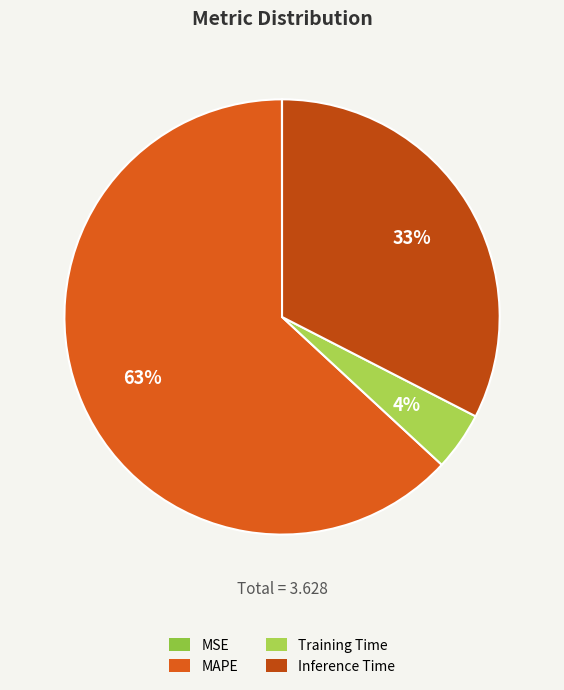

To the nearest percent, what is the difference between the largest and smallest slice percentages?

63%